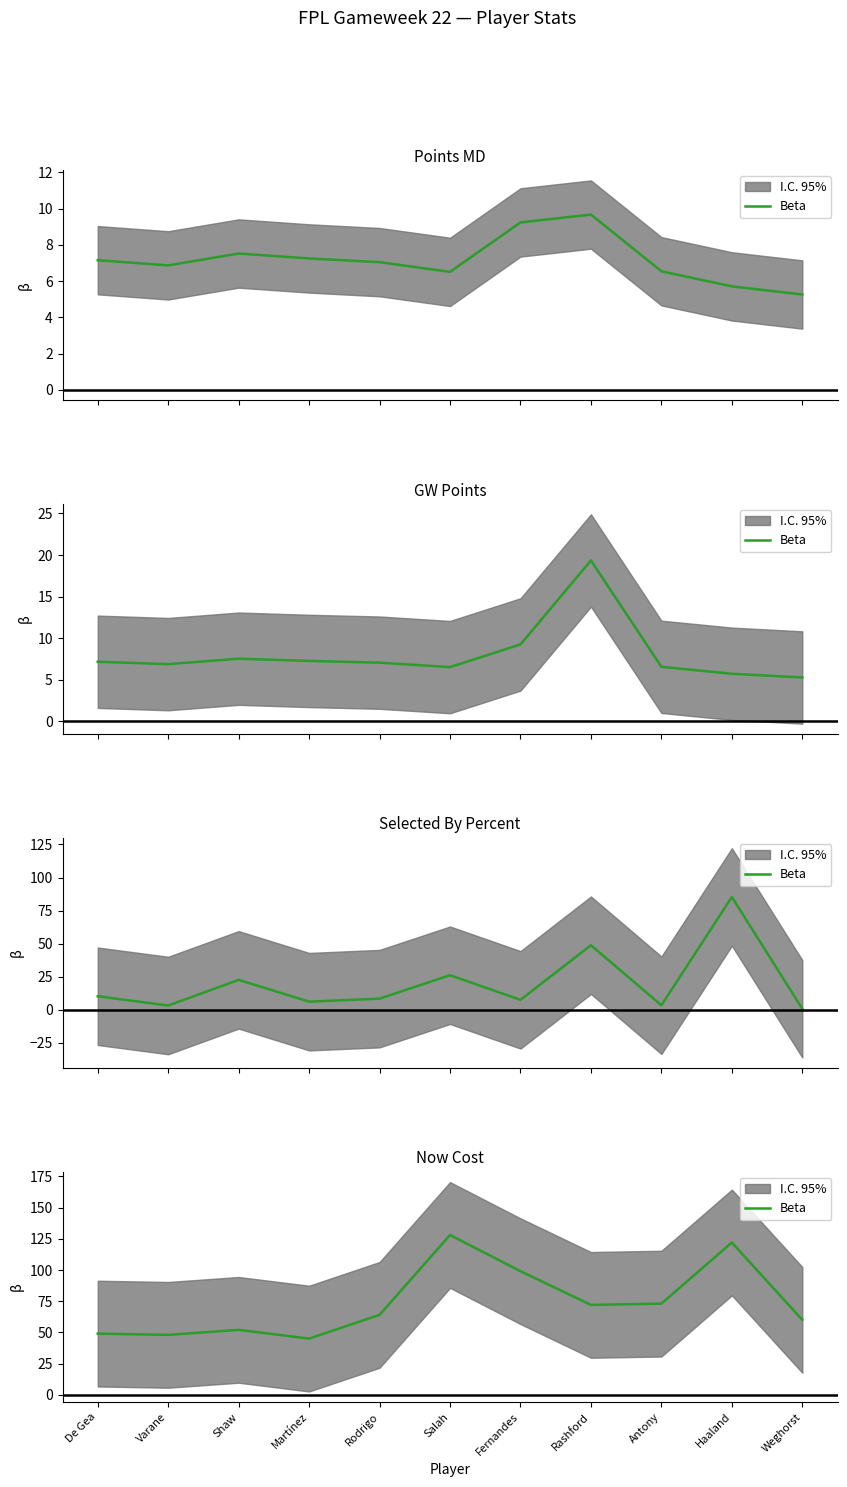

What is the label of the 5th point from the right?

Fernandes